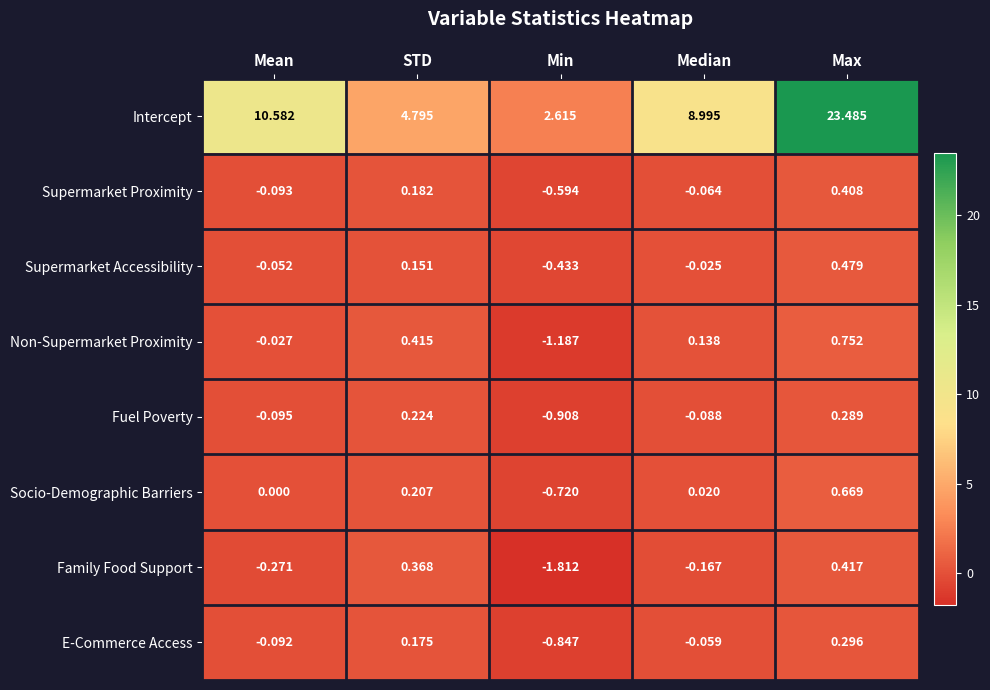

At Median, list the series in order from smallest to largest.

Family Food Support, Fuel Poverty, Supermarket Proximity, E-Commerce Access, Supermarket Accessibility, Socio-Demographic Barriers, Non-Supermarket Proximity, Intercept